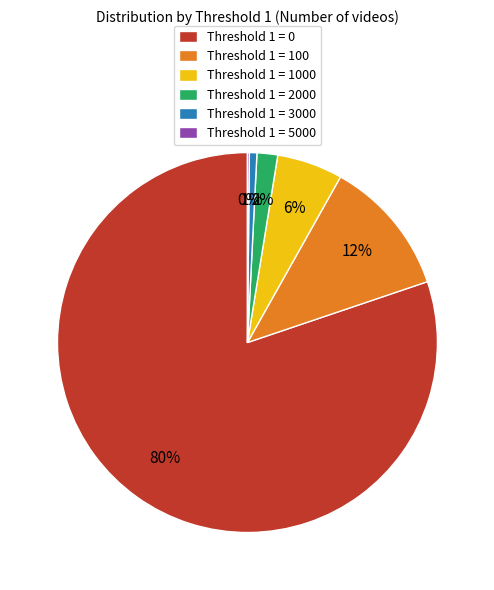

Is it true that Threshold 1 = 3000 is 12% of the pie?

False